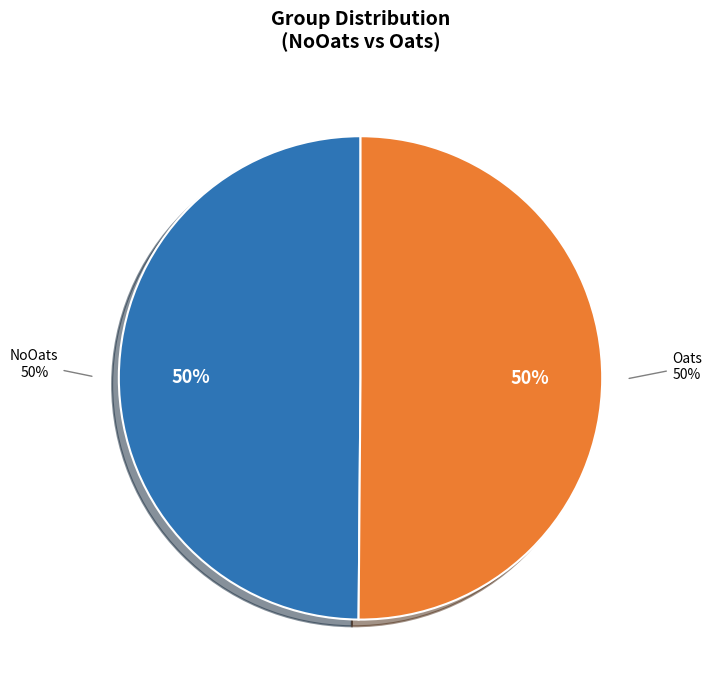

How many segments does this pie chart have?

2